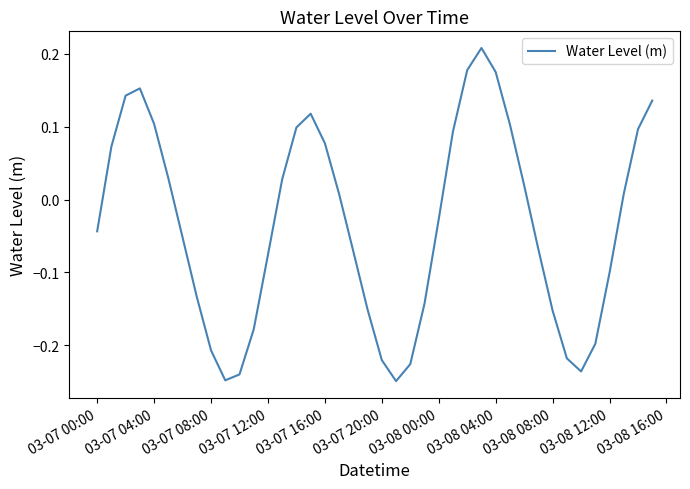

True or false: the data has more than 1 interior local peaks.

True